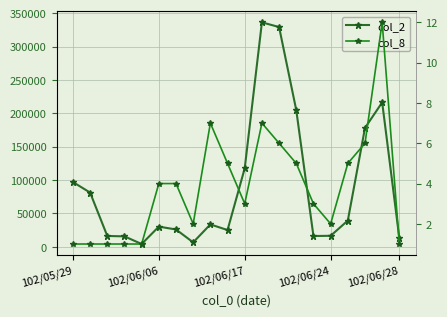

Which series has the largest total across all categories?

col_2